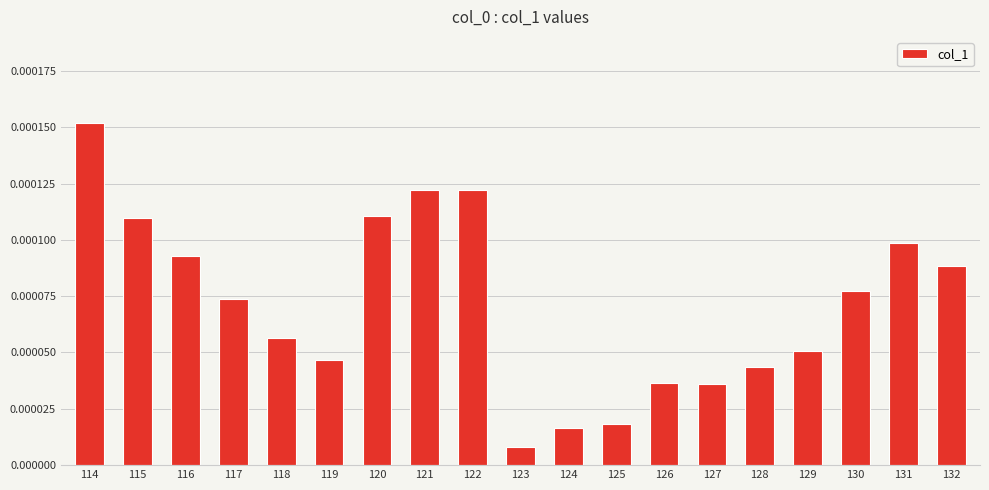

Which has a higher value, 122 or 126?

122